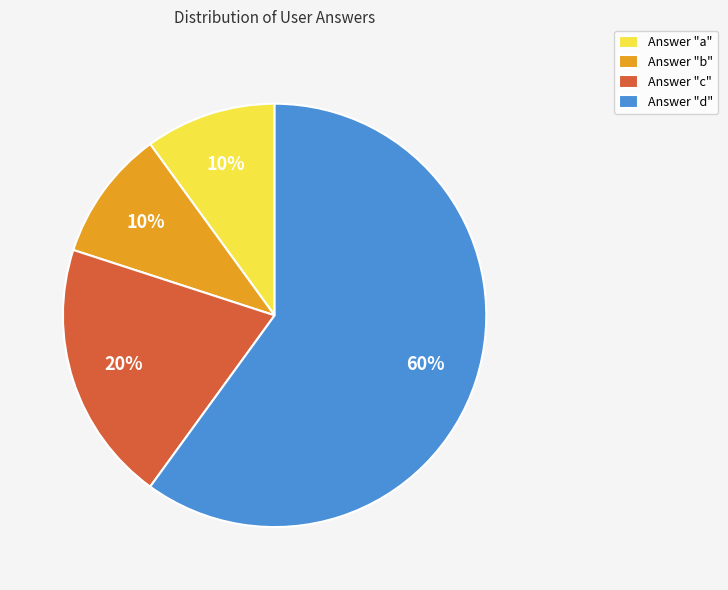

How many slices are in this pie chart?

4